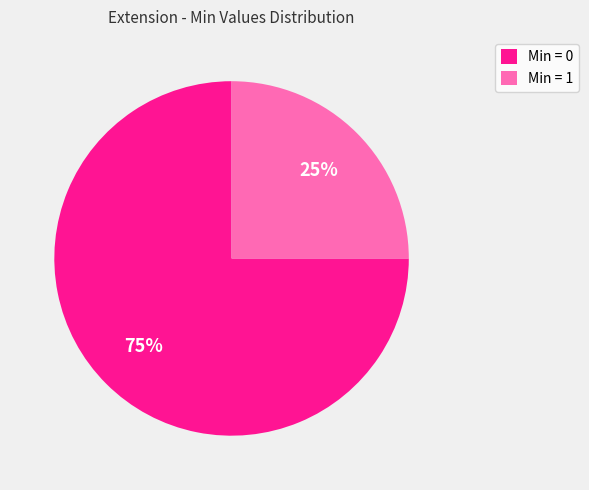

How many segments does this pie chart have?

2